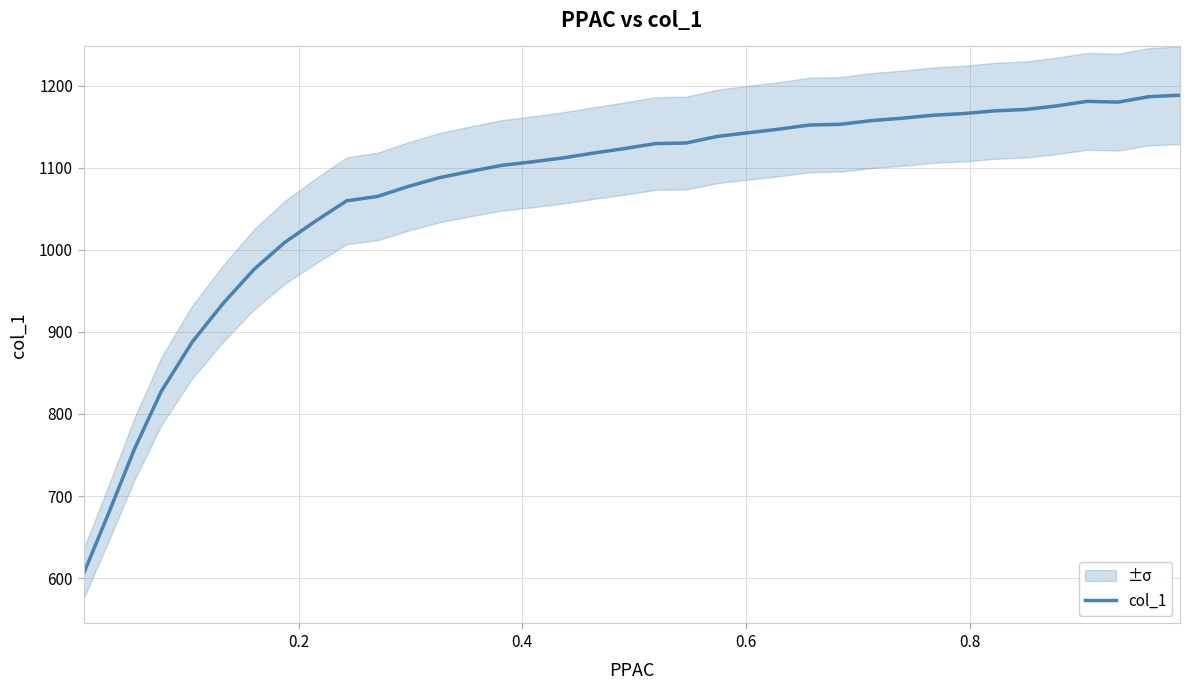

What is the maximum value for col_1?

1188.4